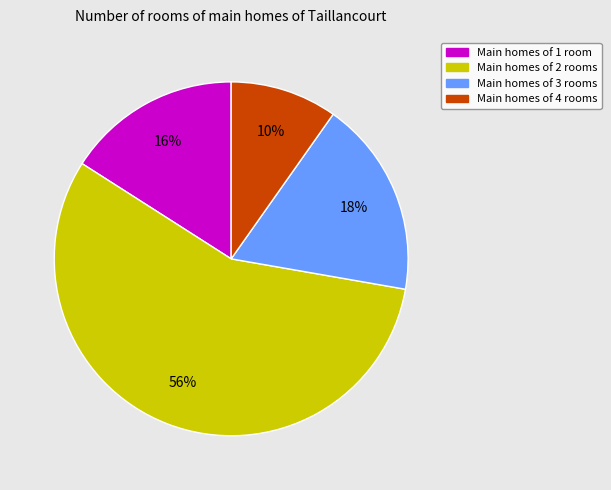

Which has a higher value, Main homes of 2 rooms or Main homes of 3 rooms?

Main homes of 2 rooms